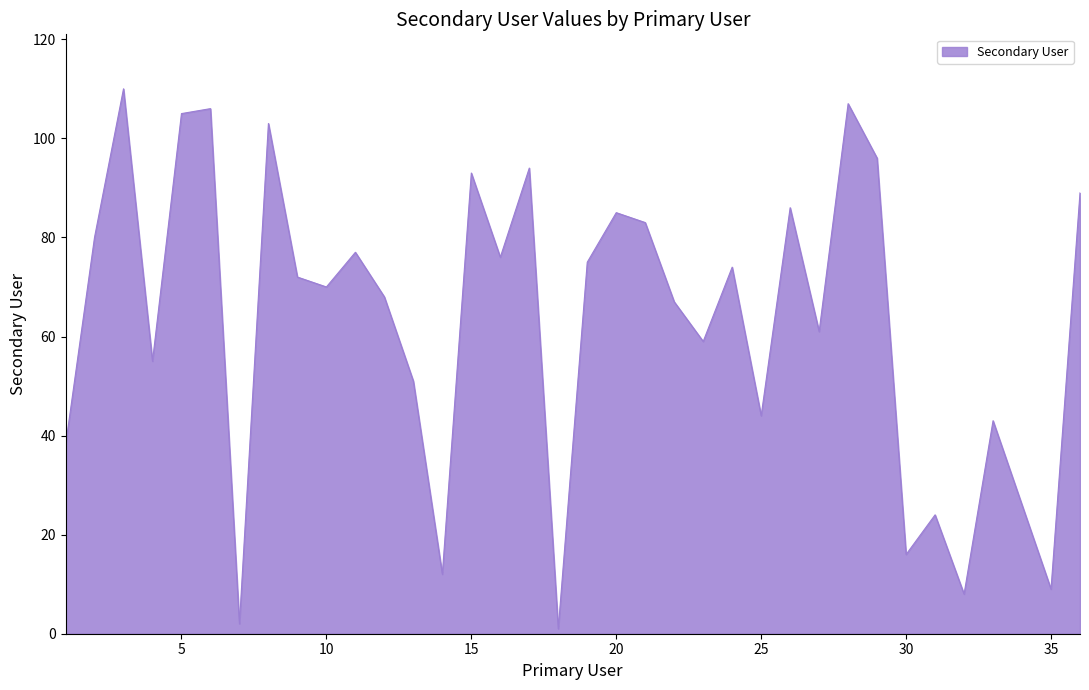

What is the greatest value displayed?

110